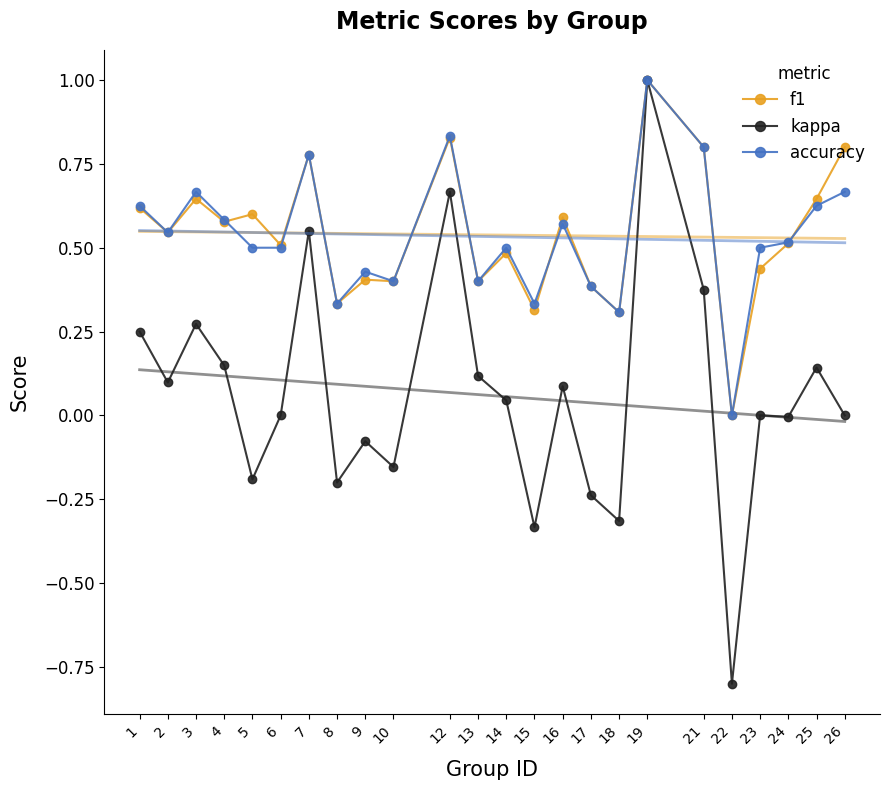

Which series changed the most between 1 and 3?

accuracy